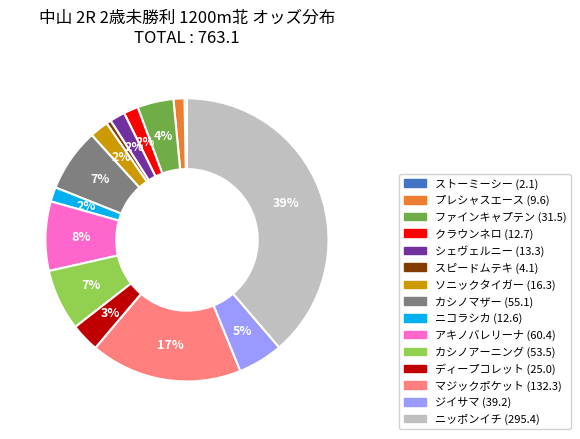

Is there a majority slice in this chart?

No